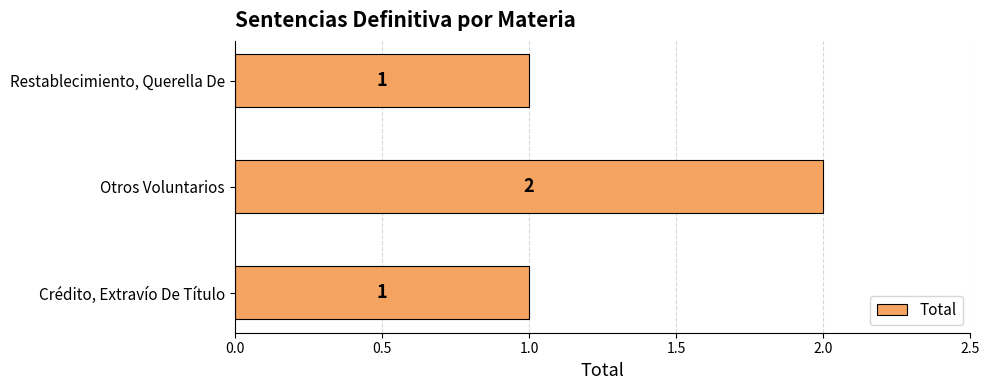

How many values are between 1 and 2?

3